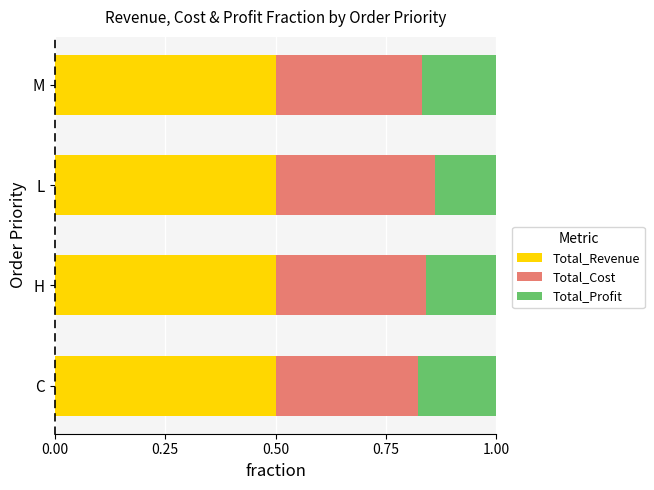

True or false: Total_Revenue has a value of 0.5 at L.

True